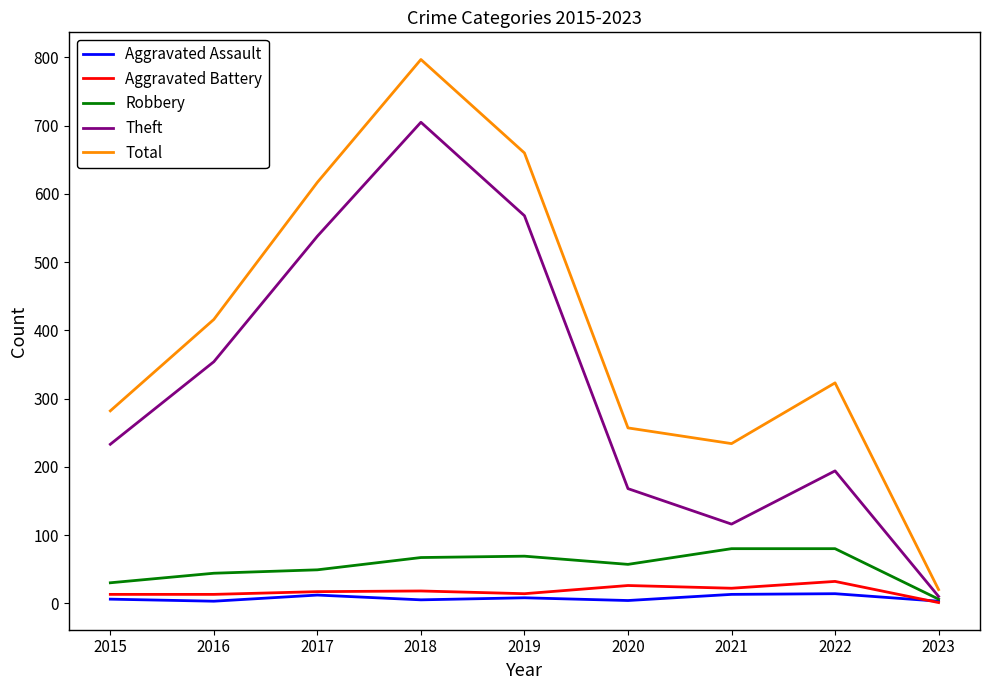

At which label does Theft reach its minimum?

2023